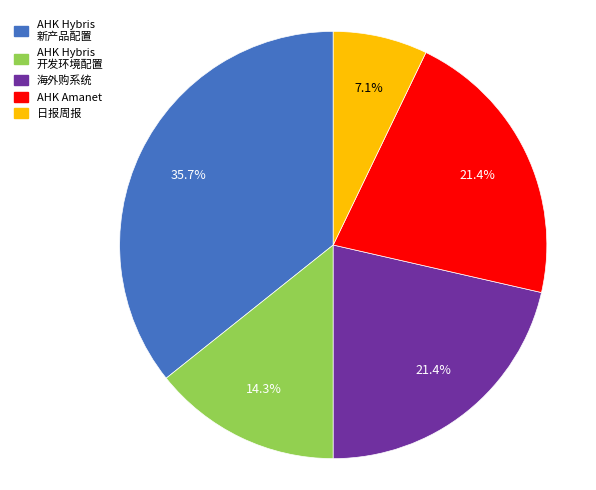

What is the largest slice in the pie chart?

AHK Hybris 新产品配置